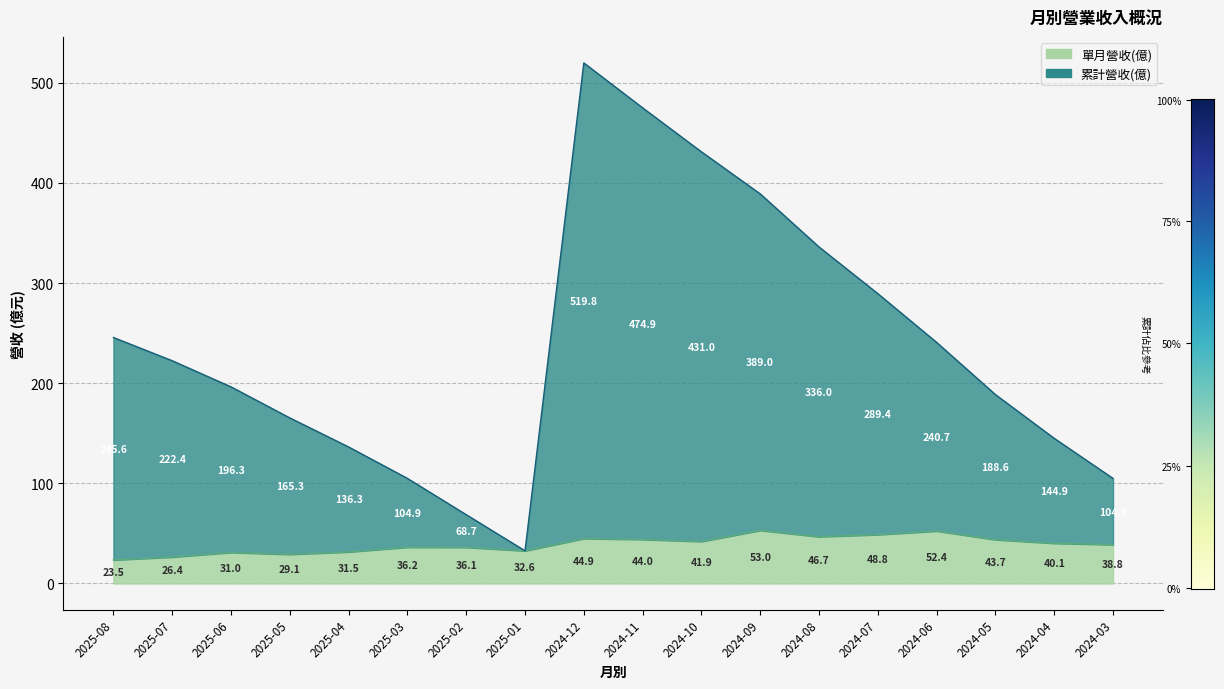

How many interior local peaks does the 單月營收(億) series have?

5